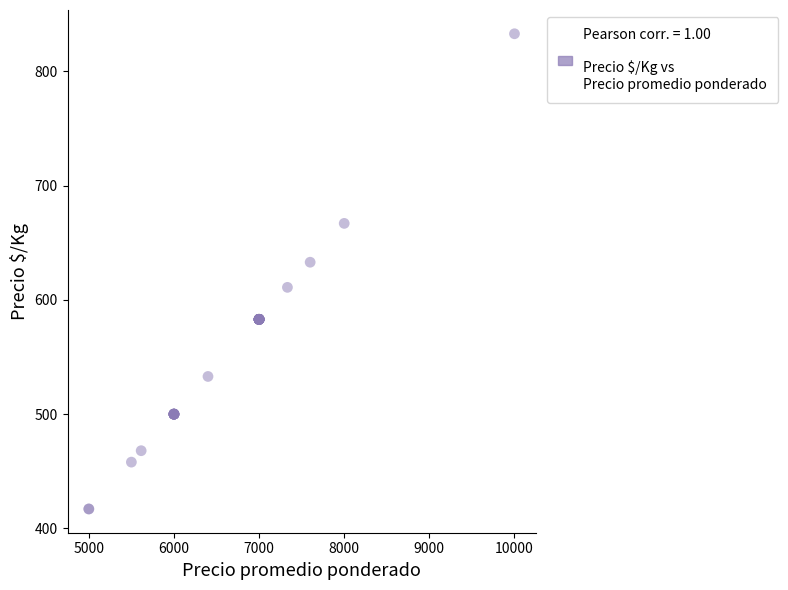

What Y value in the scatter plot is closest to 625?

633